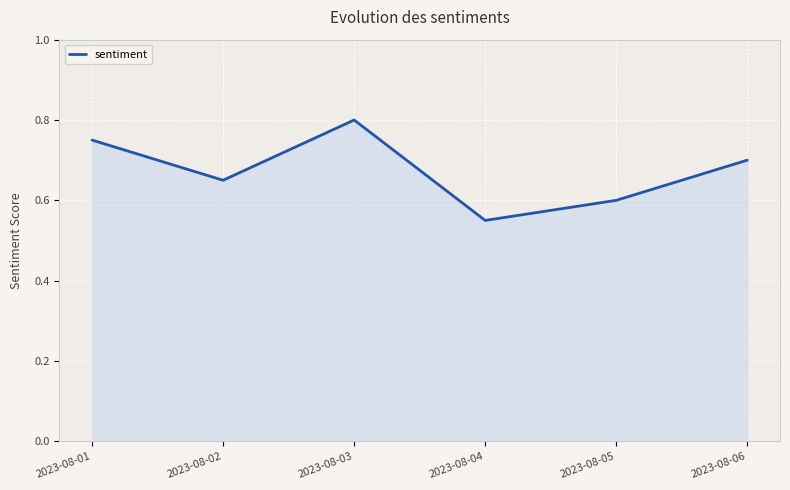

Where is the first local minimum?

2023-08-02